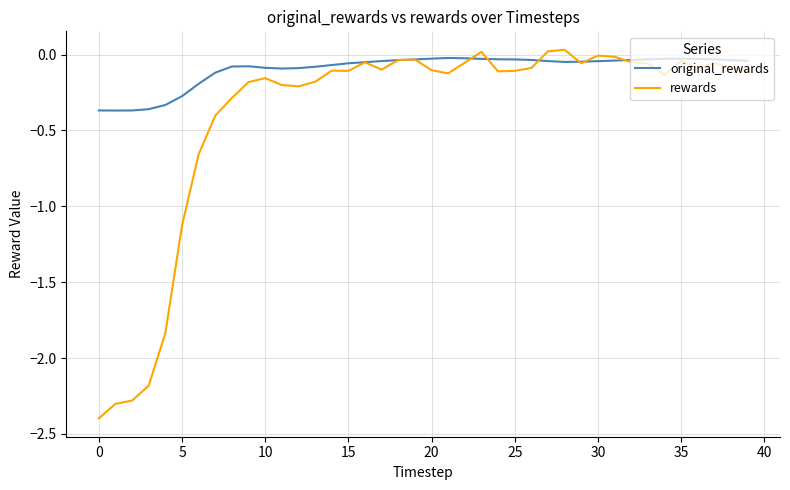

How many lines are shown in the chart?

2